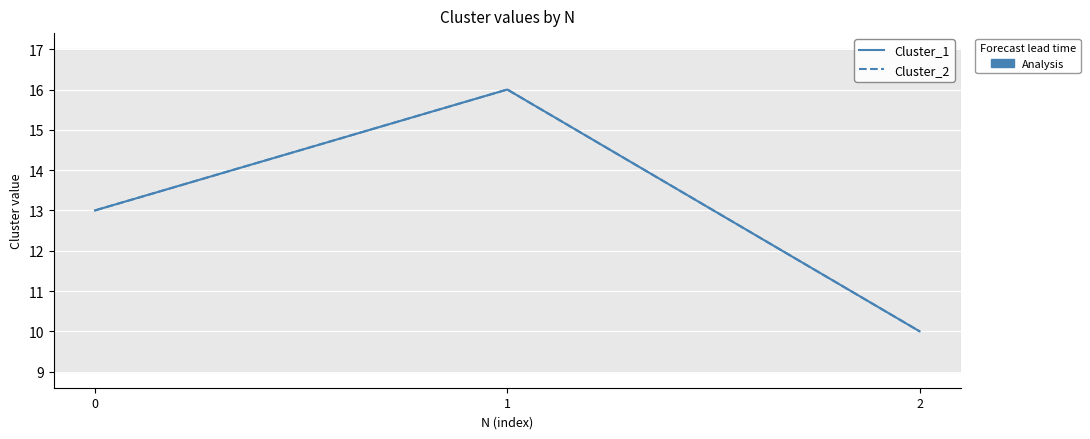

The value of Cluster_1 at 0 is 6. True or false?

False